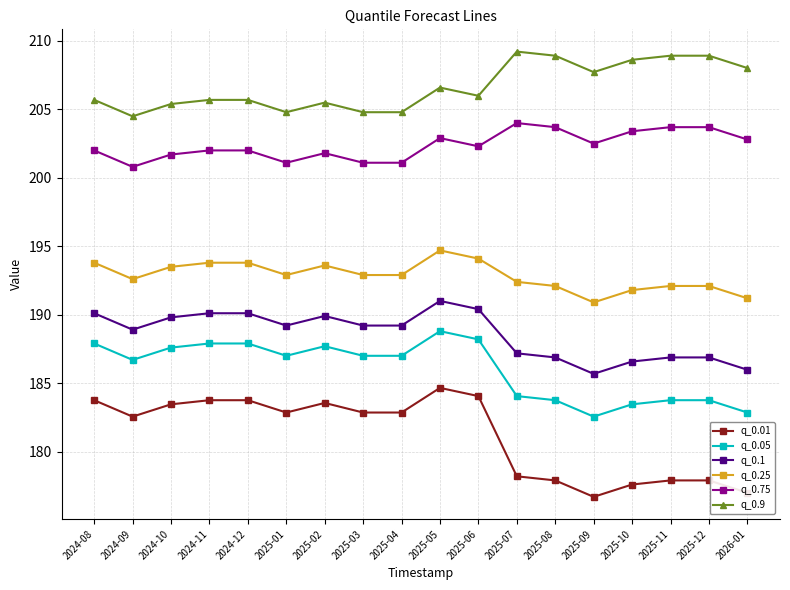

True or false: q_0.75 and q_0.05 cross at least once.

False